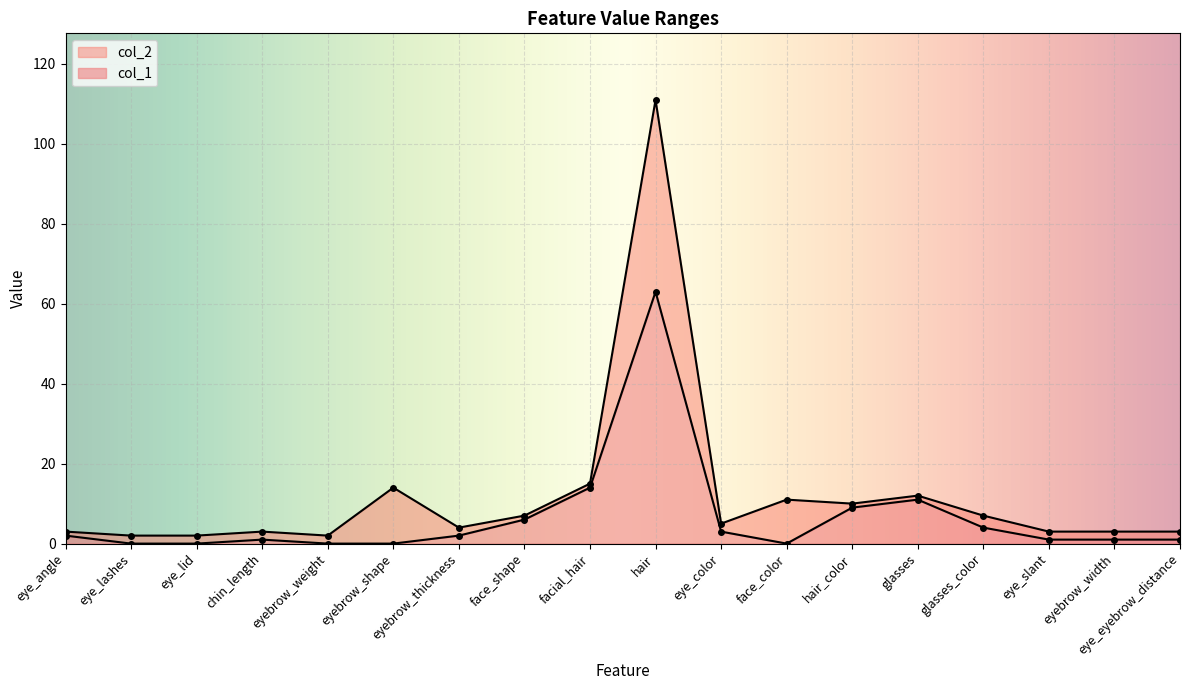

Which series changed the most between chin_length and eyebrow_shape?

col_2